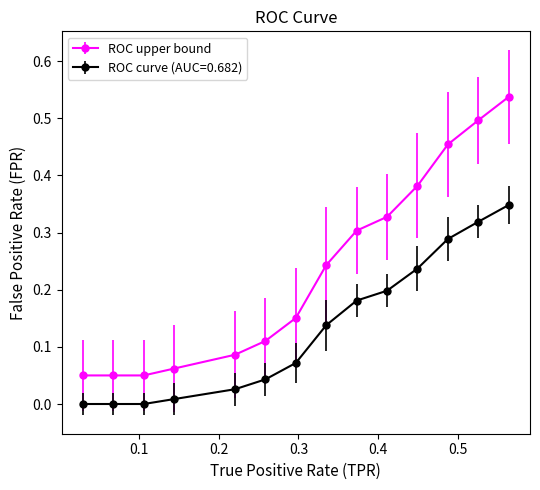

Which series has the largest range (max minus min)?

ROC upper bound